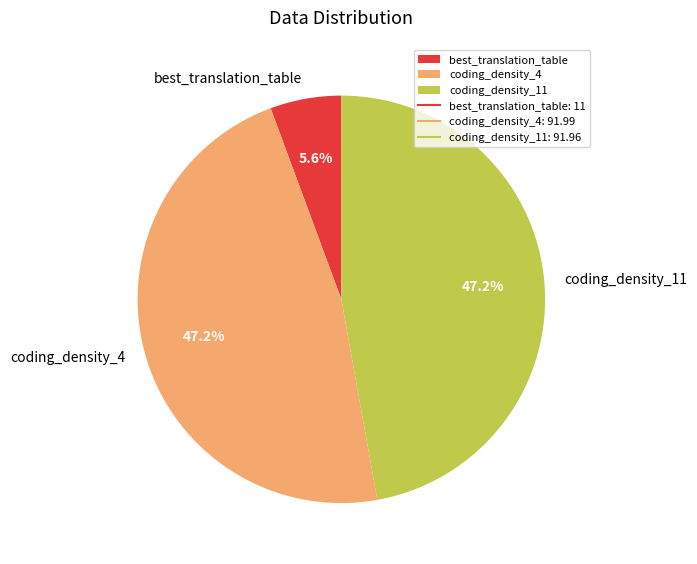

How many slices are in this pie chart?

3